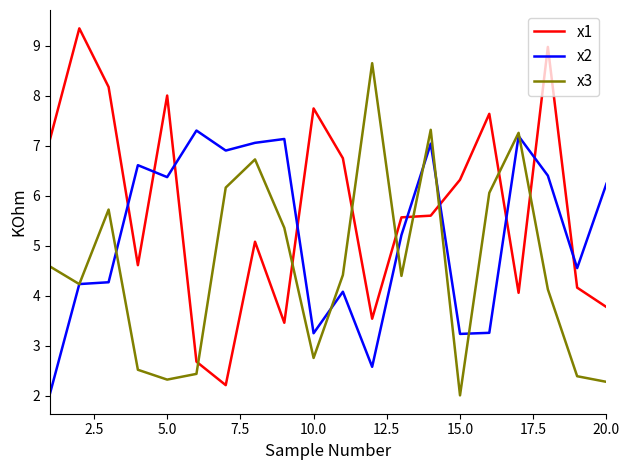

What is the minimum value shown in the chart?

2.0